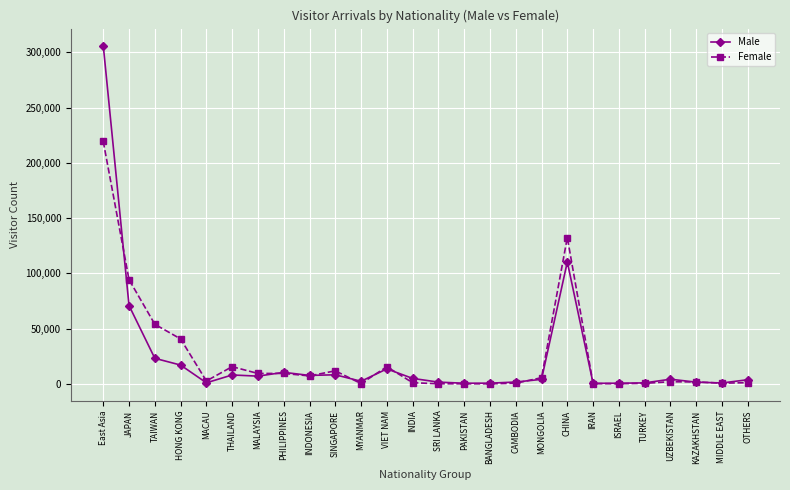

What is the label of the 17th point from the right?

SINGAPORE